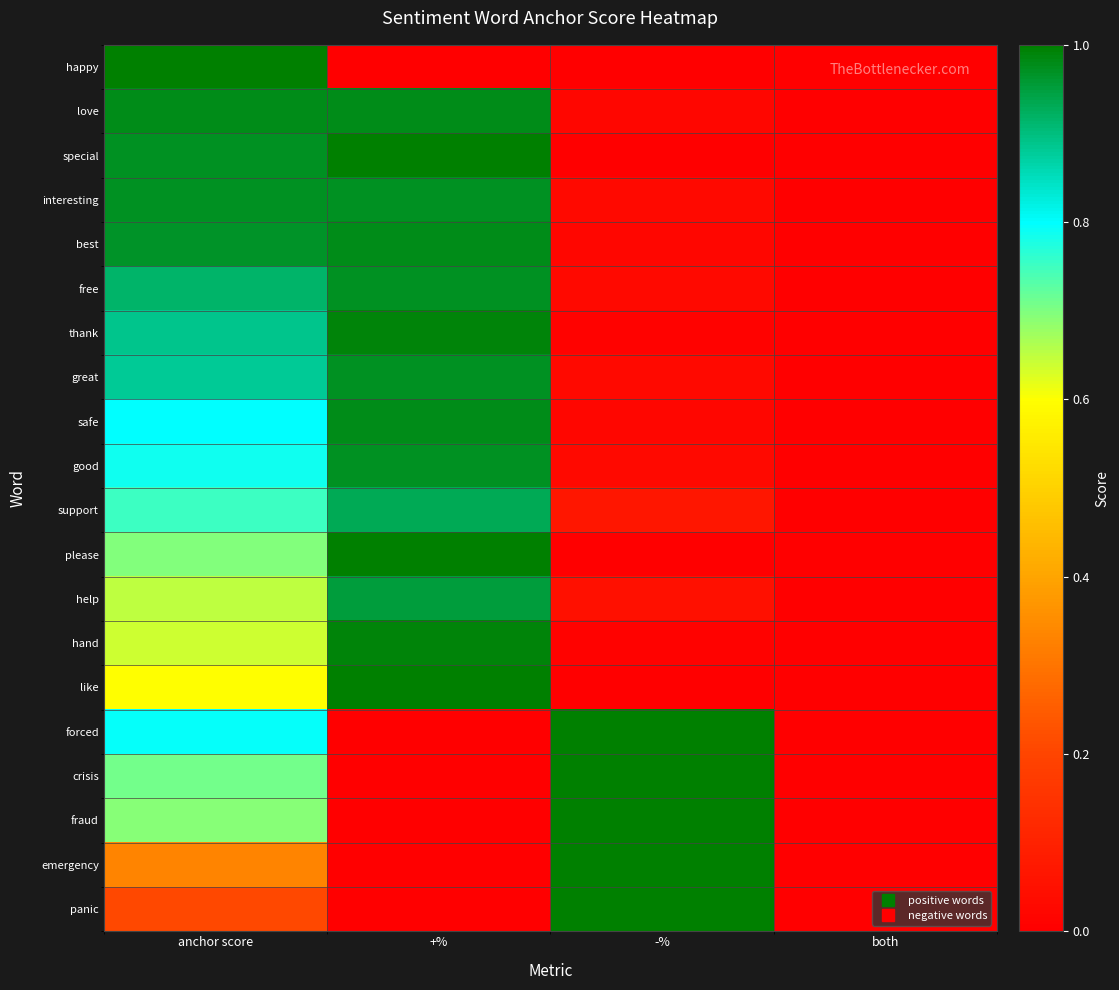

Reading left to right, transcribe all the data shown in this chart.

happy: anchor score=1.0	+%=0.0	-%=0.0	both=0.0
love: anchor score=1.0	+%=1.0	-%=0.0	both=0.0
special: anchor score=1.0	+%=1.0	-%=0.0	both=0.0
interesting: anchor score=1.0	+%=1.0	-%=0.0	both=0.0
best: anchor score=1.0	+%=1.0	-%=0.0	both=0.0
free: anchor score=0.9	+%=1.0	-%=0.0	both=0.0
thank: anchor score=0.9	+%=1.0	-%=0.0	both=0.0
great: anchor score=0.9	+%=1.0	-%=0.0	both=0.0
safe: anchor score=0.8	+%=1.0	-%=0.0	both=0.0
good: anchor score=0.8	+%=1.0	-%=0.0	both=0.0
support: anchor score=0.8	+%=0.9	-%=0.1	both=0.0
please: anchor score=0.7	+%=1.0	-%=0.0	both=0.0
help: anchor score=0.6	+%=0.9	-%=0.1	both=0.0
hand: anchor score=0.6	+%=1.0	-%=0.0	both=0.0
like: anchor score=0.6	+%=1.0	-%=0.0	both=0.0
forced: anchor score=0.8	+%=0.0	-%=1.0	both=0.0
crisis: anchor score=0.7	+%=0.0	-%=1.0	both=0.0
fraud: anchor score=0.7	+%=0.0	-%=1.0	both=0.0
emergency: anchor score=0.3	+%=0.0	-%=1.0	both=0.0
panic: anchor score=0.2	+%=0.0	-%=1.0	both=0.0